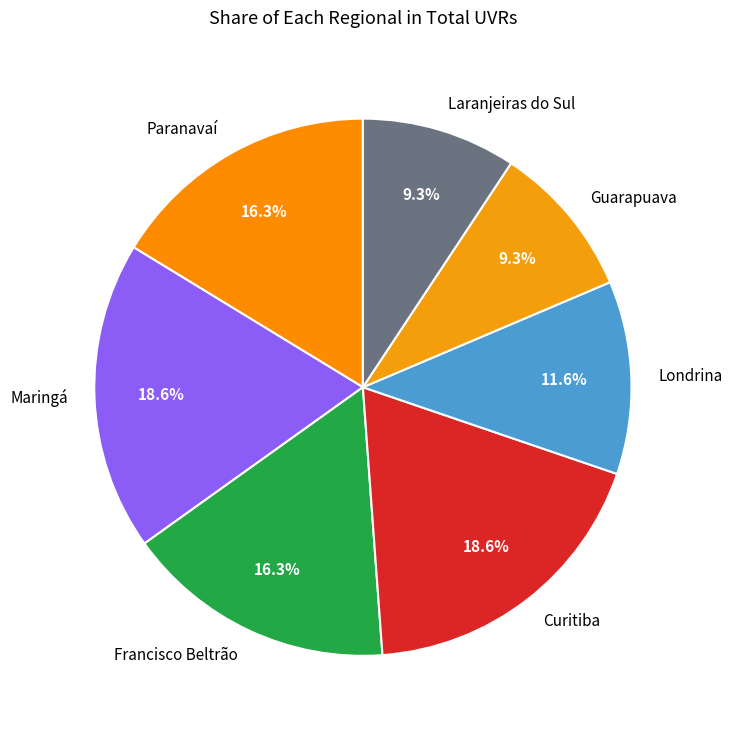

Count the number of slices in the pie.

7